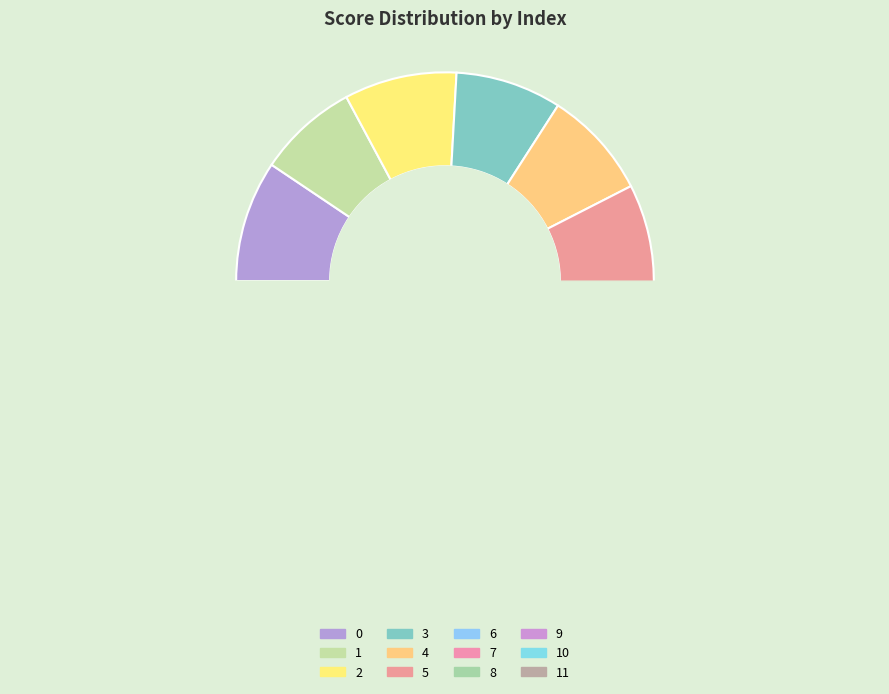

Count the number of slices in the pie.

12